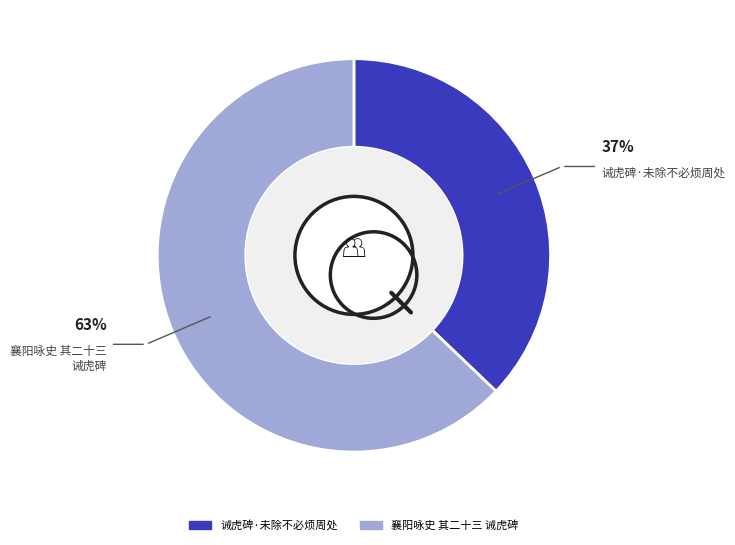

To the nearest percent, what is the average slice percentage?

50%